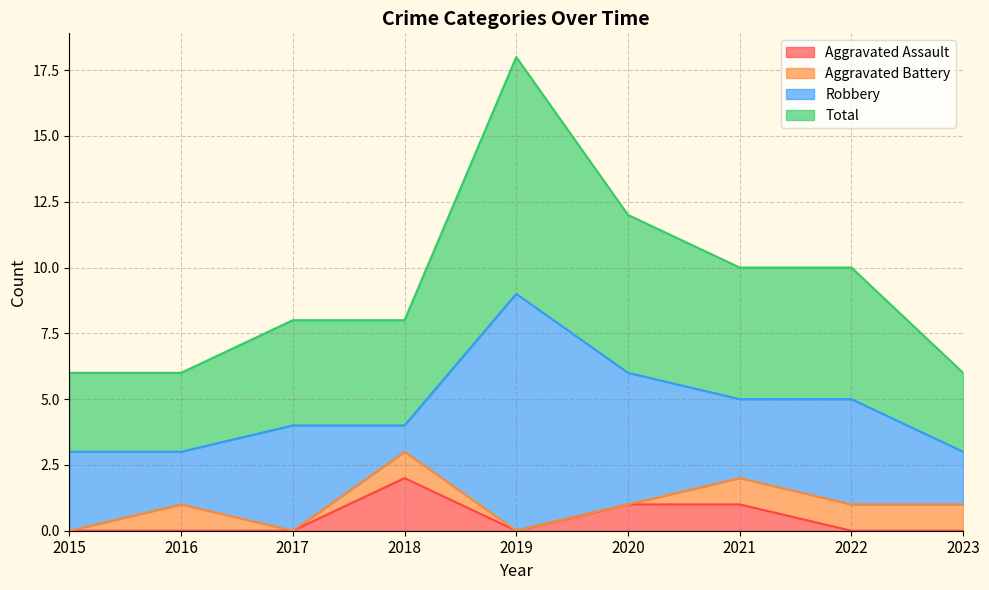

What is the value of the Aggravated Assault point at the 7th from the left?

1